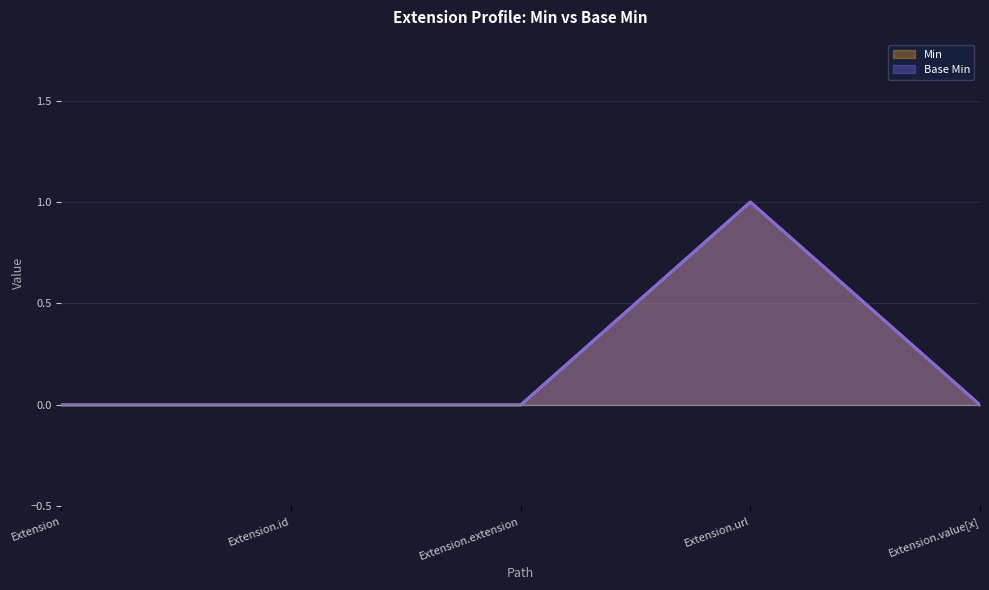

Count the number of categories in the chart.

5